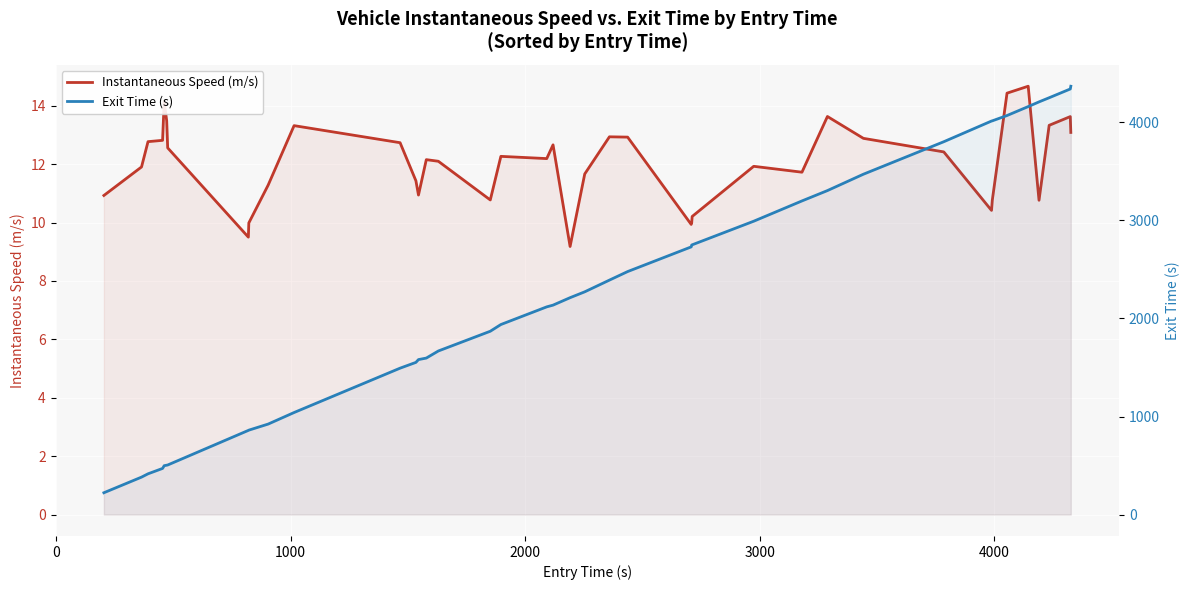

How many lines are shown in the chart?

2